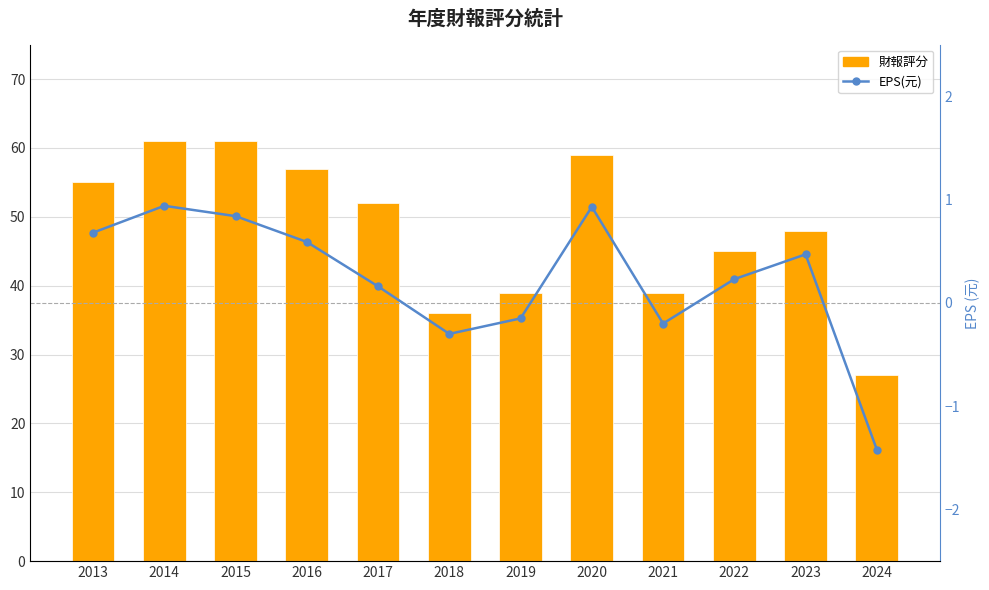

What is the sum of the 財報評分 values at 2023 and 2021?

87.0